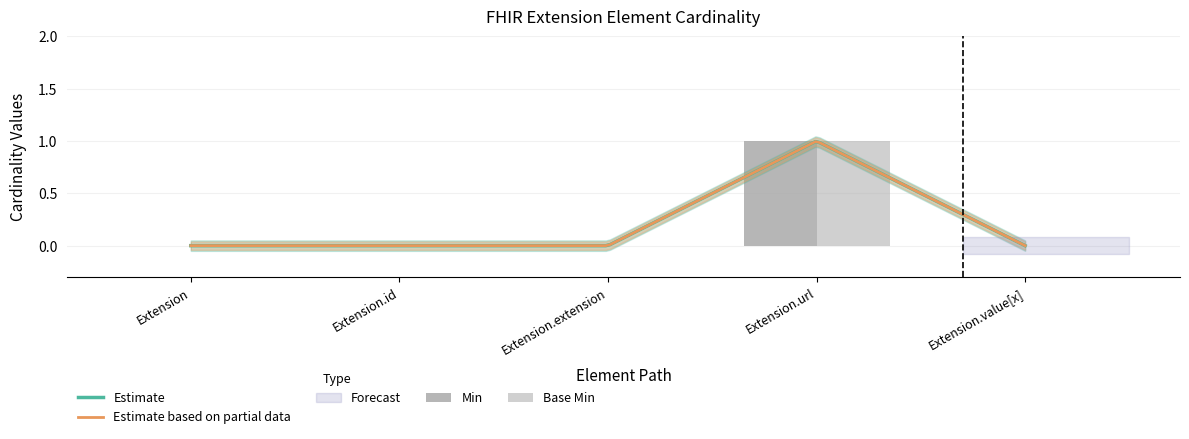

What is the label of the 4th bar from the left?

Extension.url